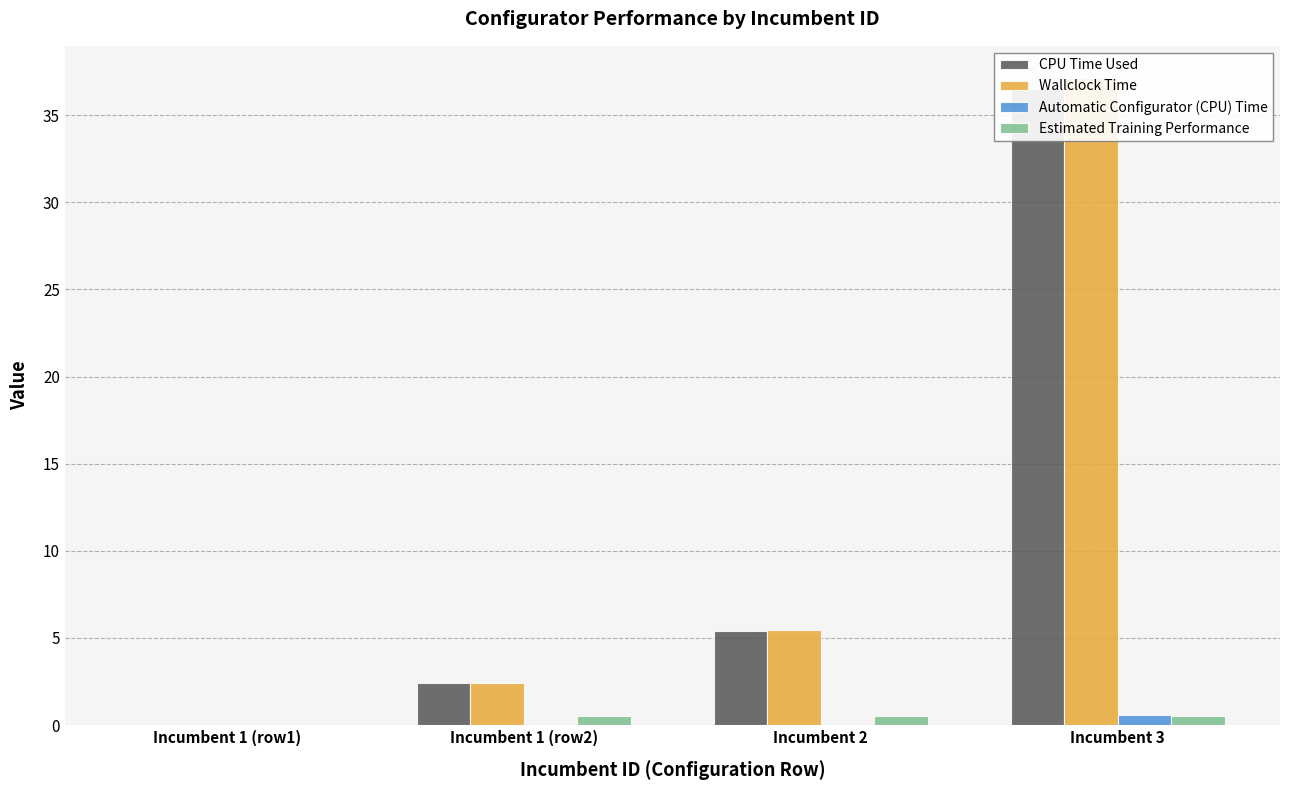

How many categories are shown in the chart?

4